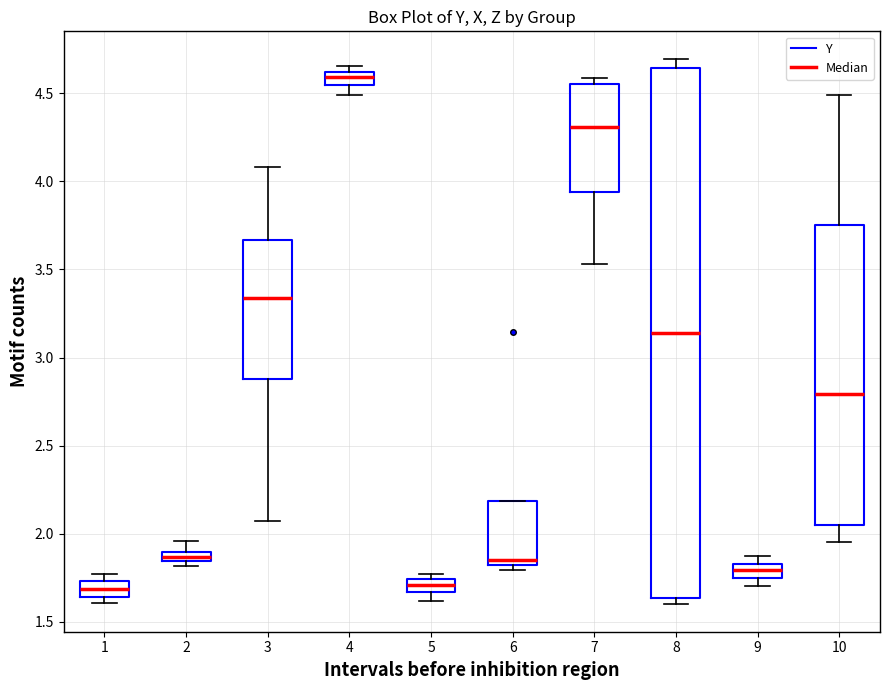

Where is the lower edge of the box at x = 10 on the y-axis? The values are not printed on the chart, so give them approximately, as read against the axis.

2.05